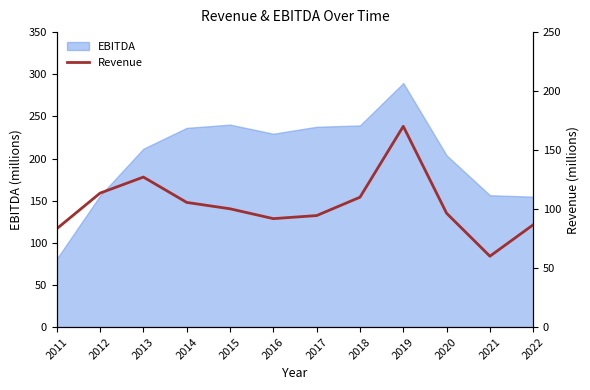

Which category has the highest value across all series?

2019